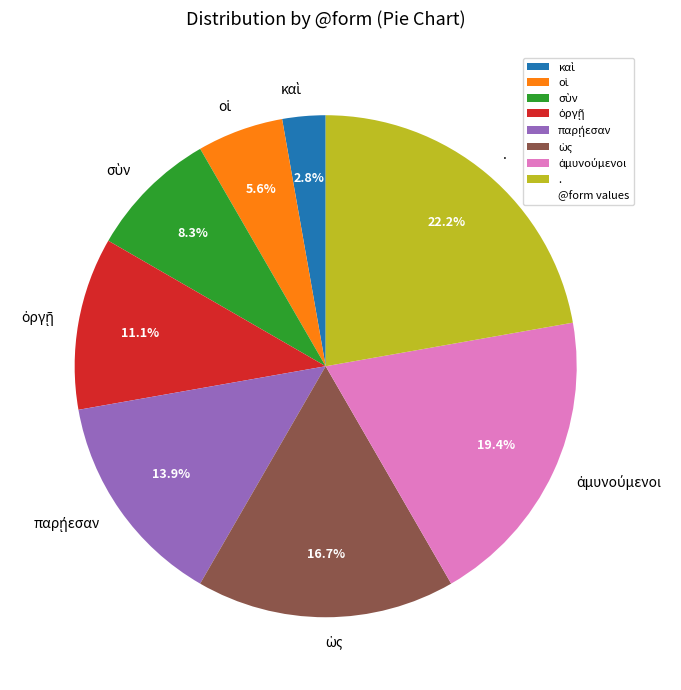

Is there a majority slice in this chart?

No